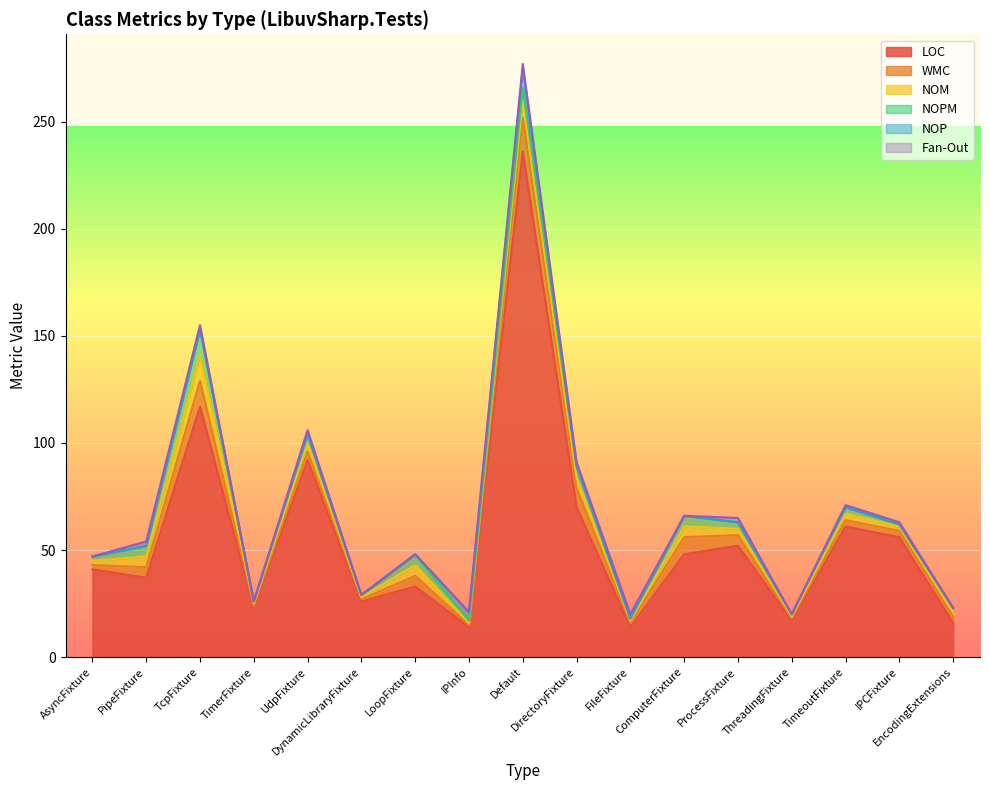

True or false: NOP has more than 1 interior local peaks.

False